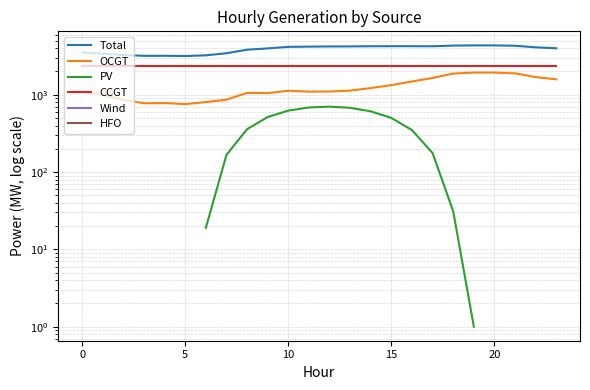

True or false: HFO has more than 1 interior local peaks.

False